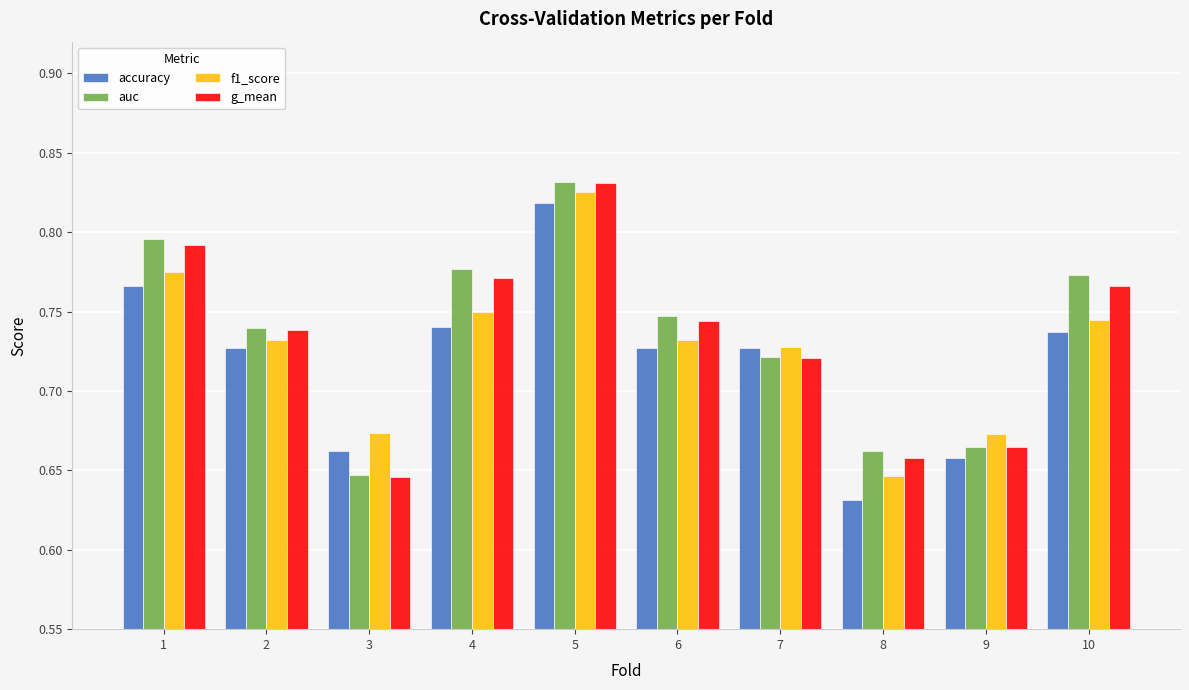

Between 2 and 5, which series saw the biggest shift?

g_mean